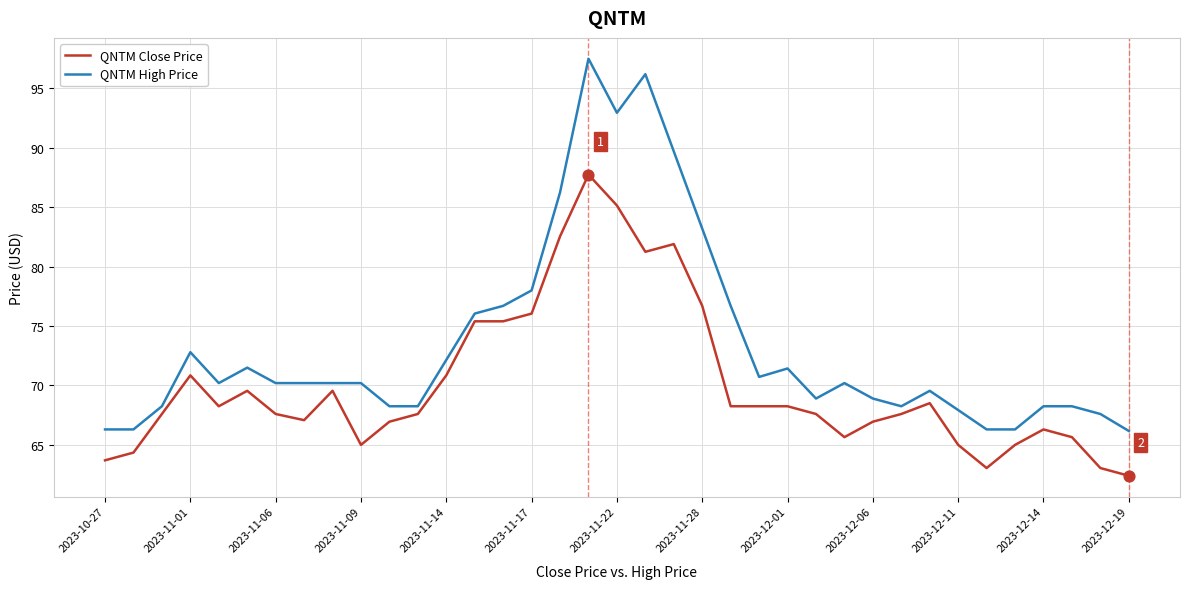

What are all the series names shown in the legend?

QNTM Close Price, QNTM High Price